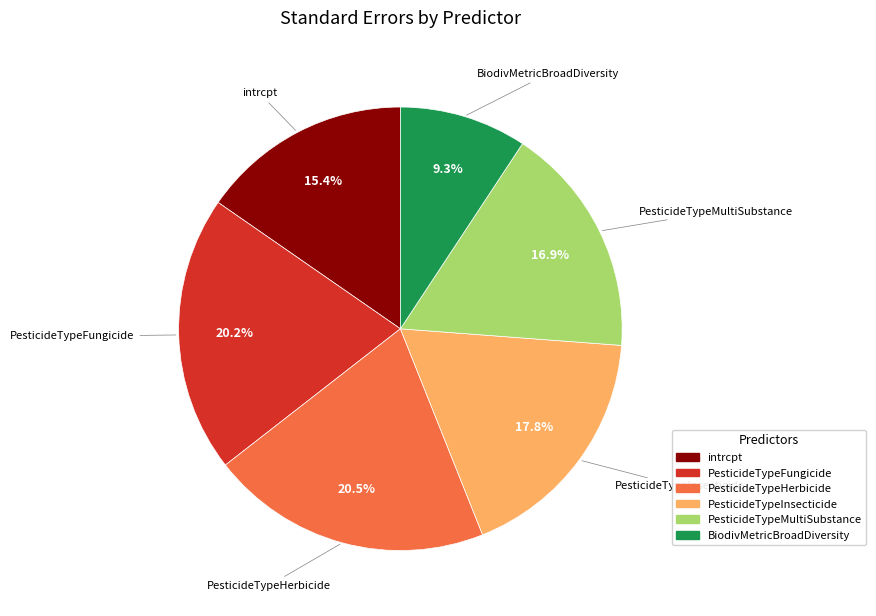

To the nearest percent, what is the combined percentage of intrcpt and PesticideTypeInsecticide?

33%